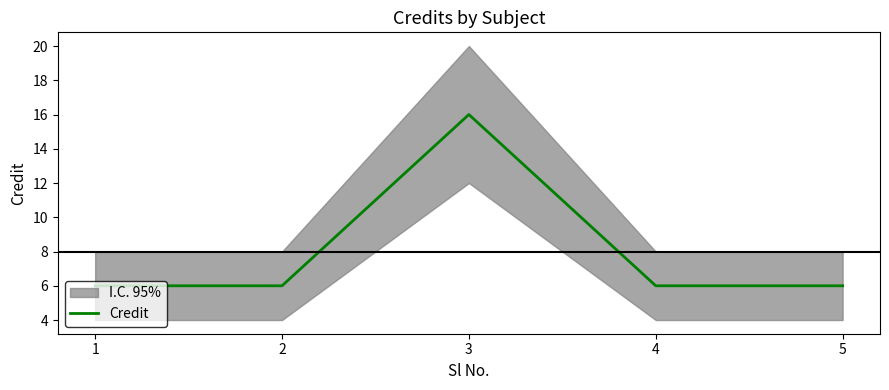

Reading left to right, list all the values displayed in this chart.

6	6	16	6	6